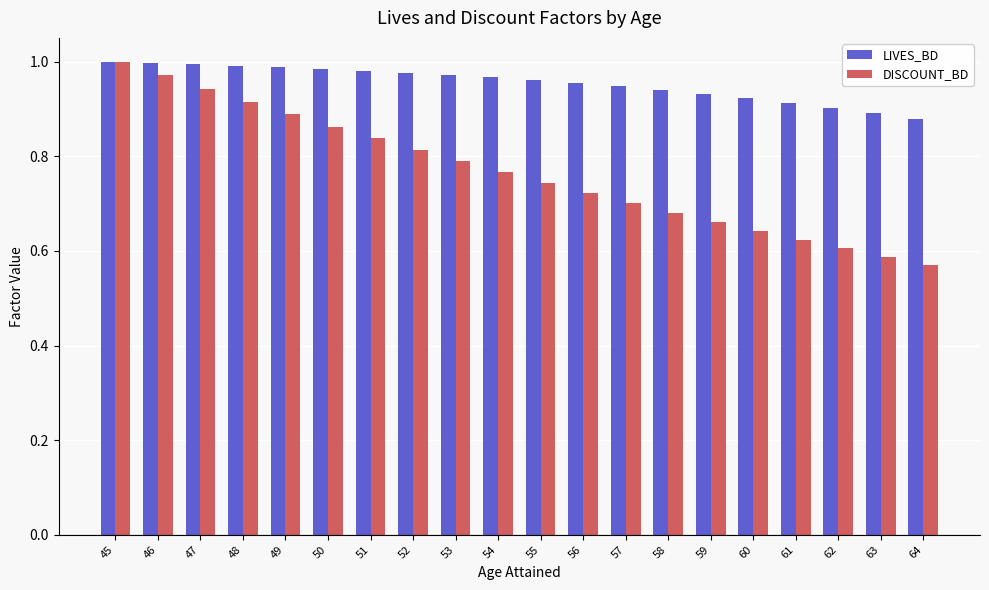

How many series are shown in this chart?

2